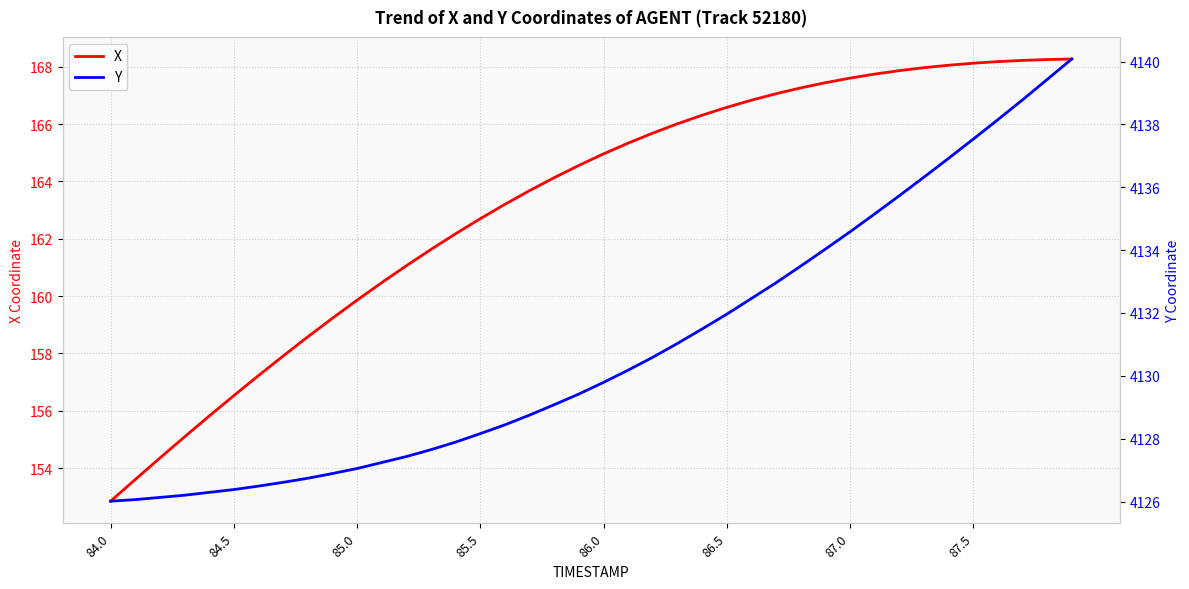

Is it true that X equals 82.4 at 87.5?

False